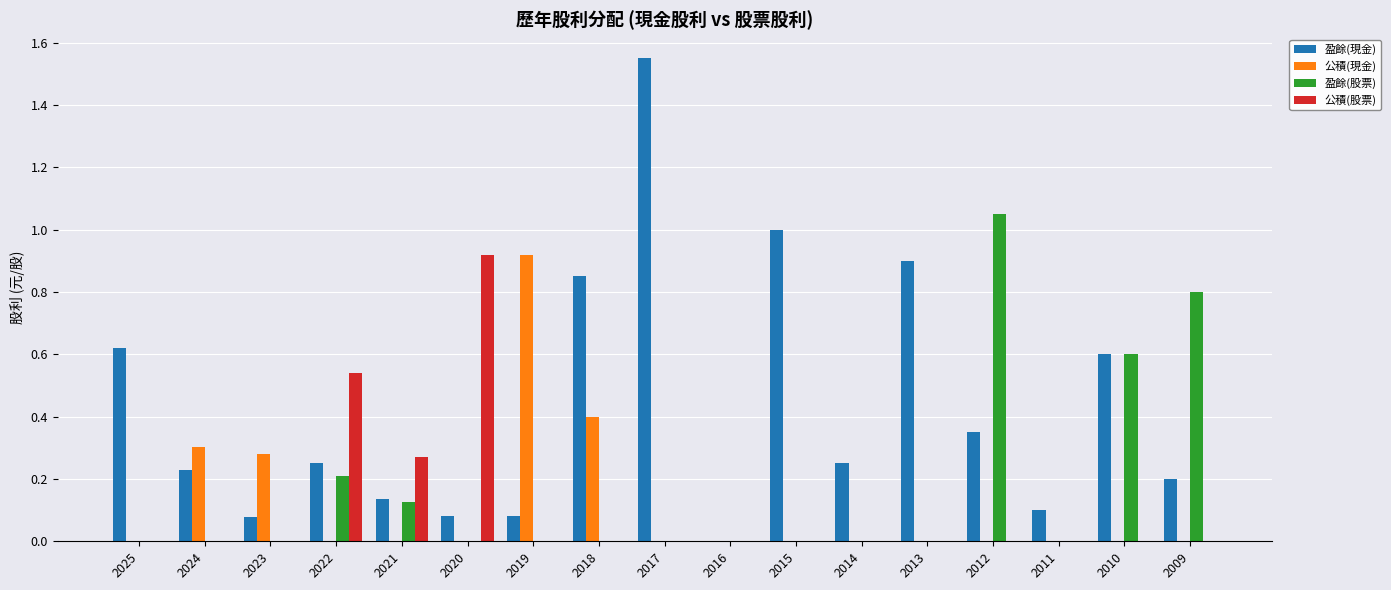

Which category has the highest value in the 盈餘(股票) series?

2012